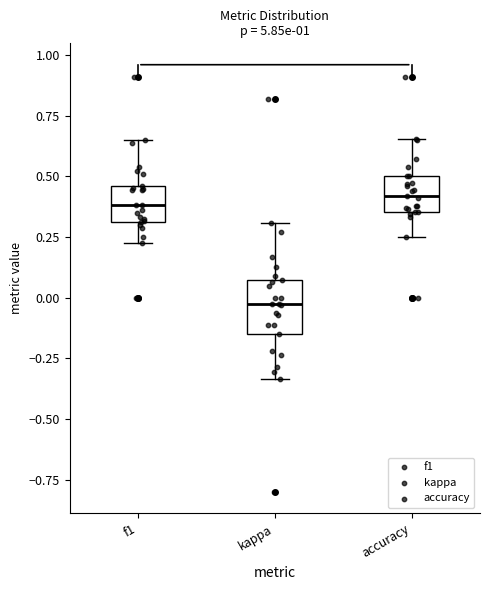

Reading left to right, read every box against the y-axis: the position of its median line, the range the box covers, and the ends of its whiskers. The values are not printed on the chart, so give them approximately, as read against the axis.

f1: median 0.40, box 0.30 to 0.45, whiskers 0.20 to 0.65
kappa: median -0.05, box -0.15 to 0.05, whiskers -0.35 to 0.30
accuracy: median 0.40, box 0.35 to 0.50, whiskers 0.25 to 0.65